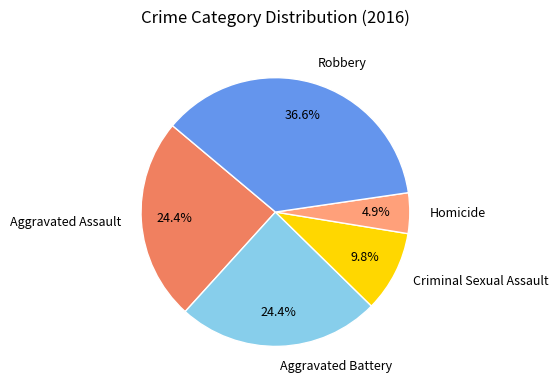

Is there any slice that represents more than half of the pie?

No